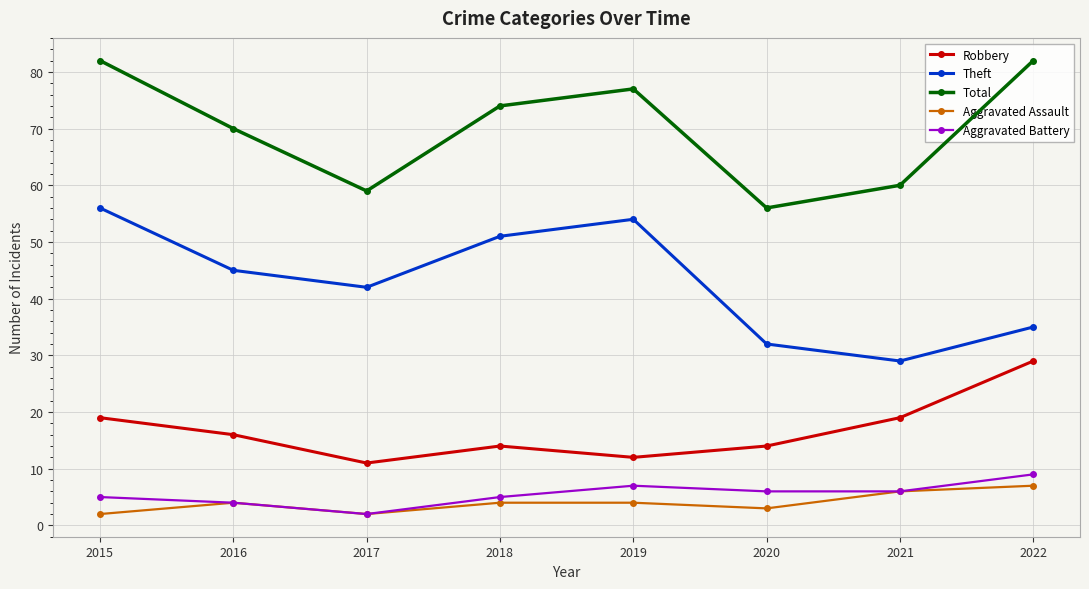

True or false: Theft and Aggravated Assault intersect in this chart.

False